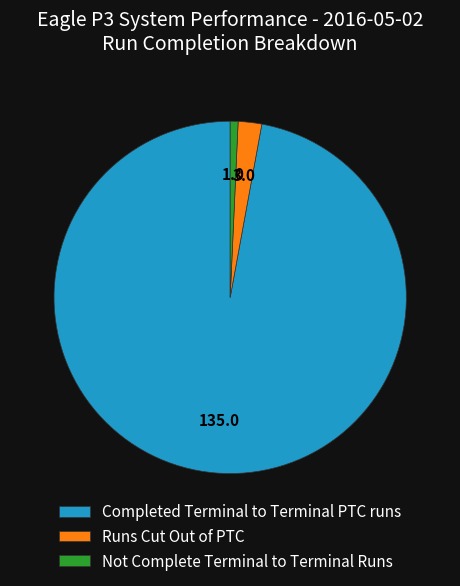

The Not Complete Terminal to Terminal Runs slice represents 11% of the pie. True or false?

False